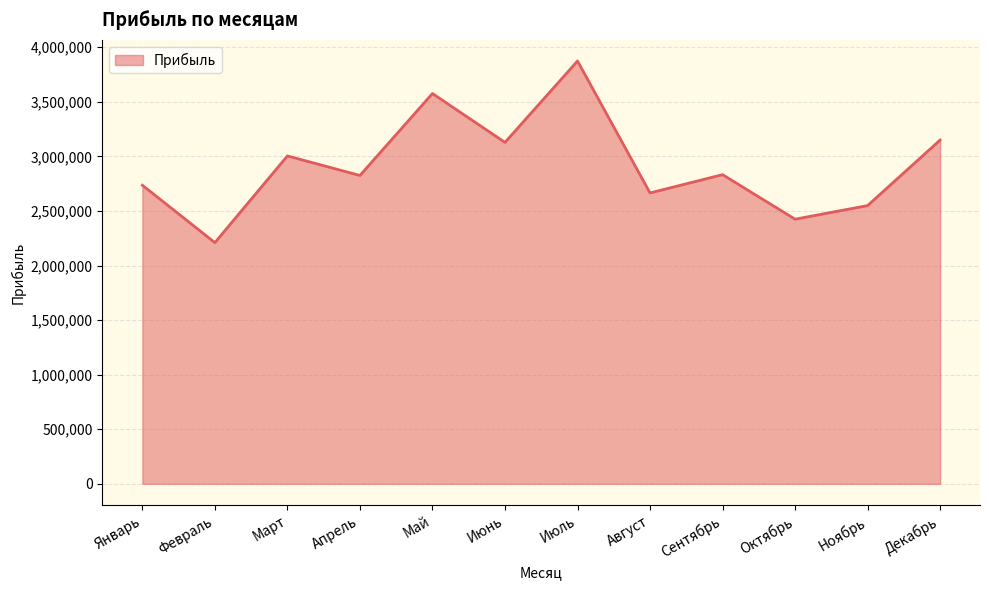

The value at Август is 2665368. True or false?

True